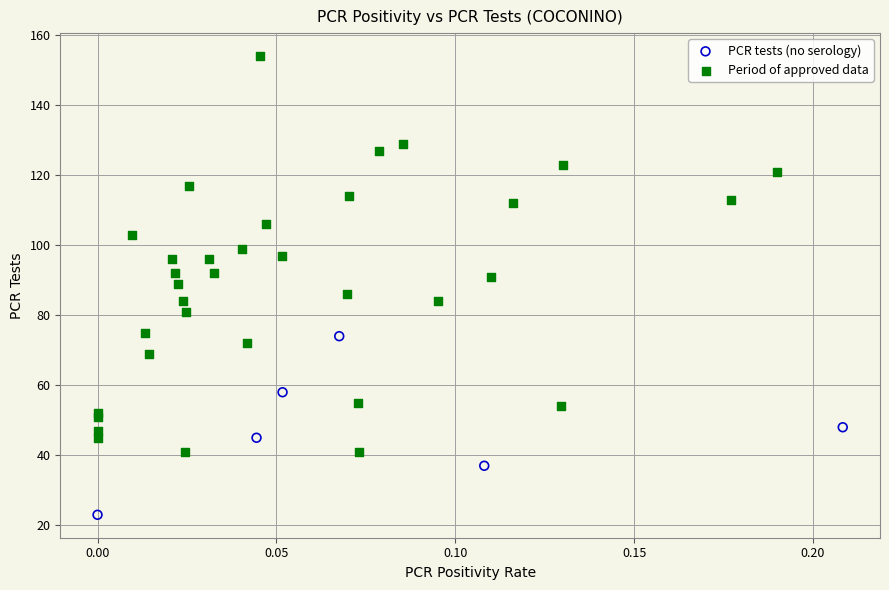

Which series contains the highest Y value?

Period of approved data